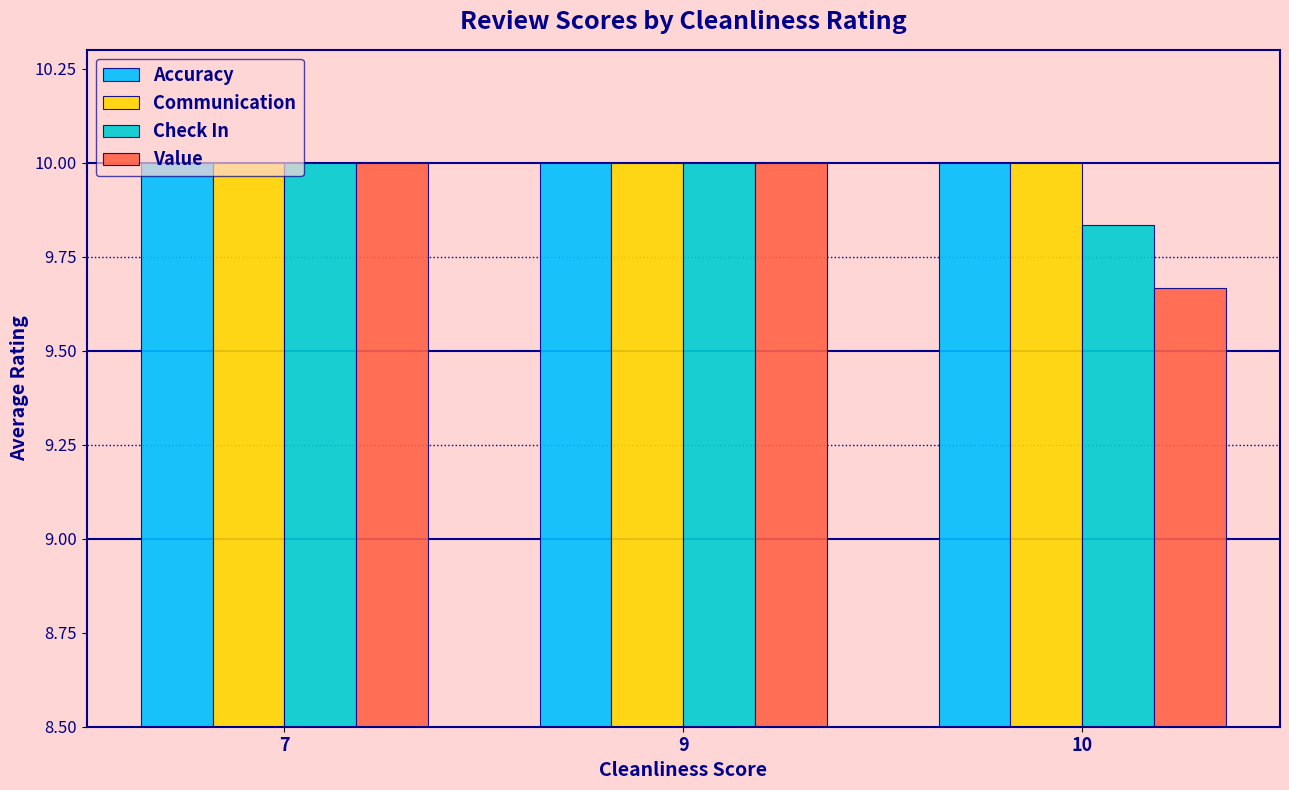

Which label corresponds to the smallest value in the chart?

10